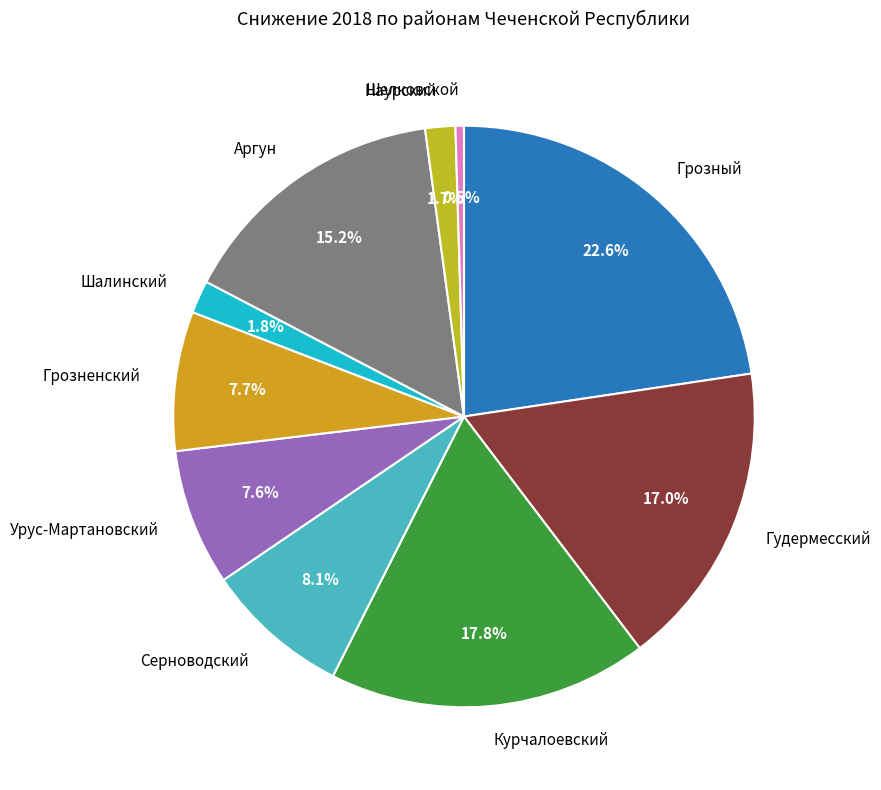

The Шелковской slice represents 11% of the pie. True or false?

False